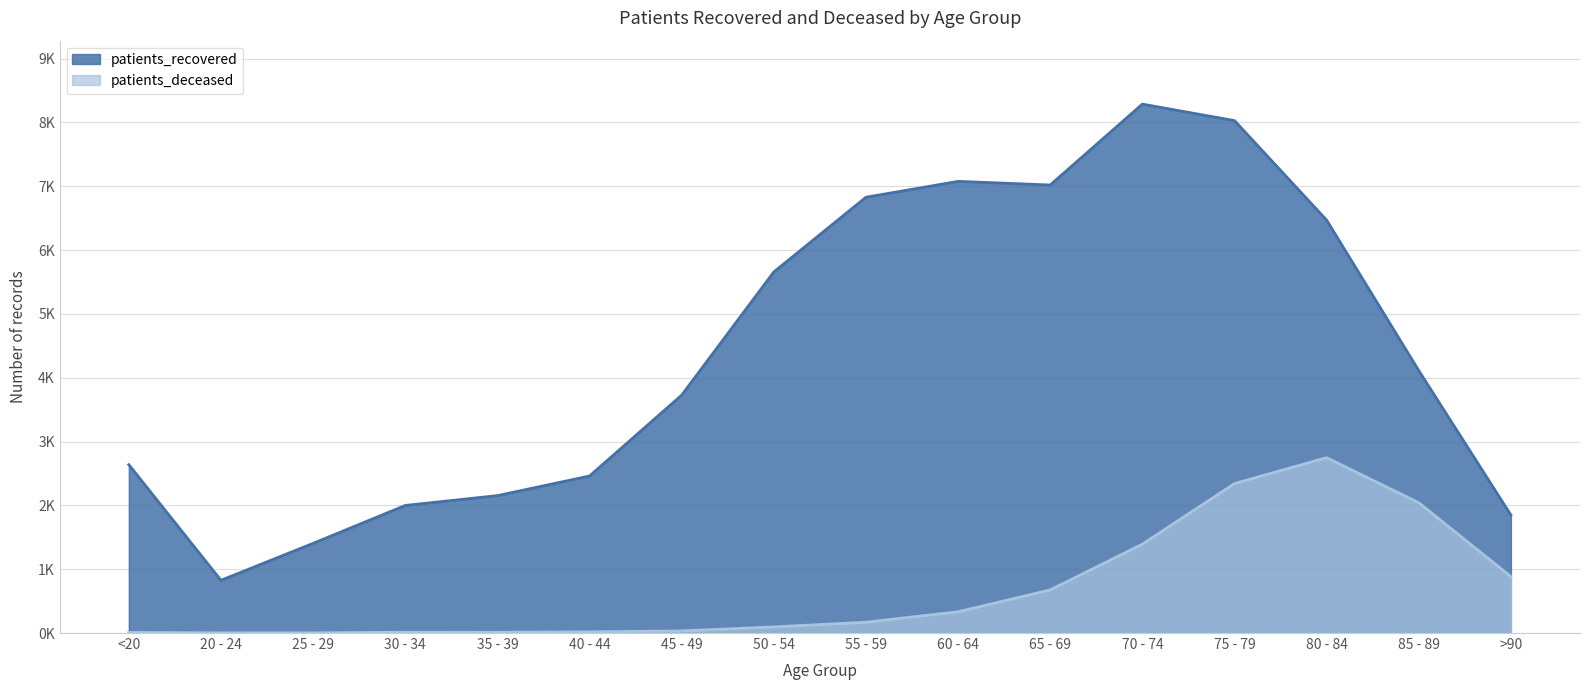

What is the difference between the maximum and minimum values in the patients_recovered series?

7461